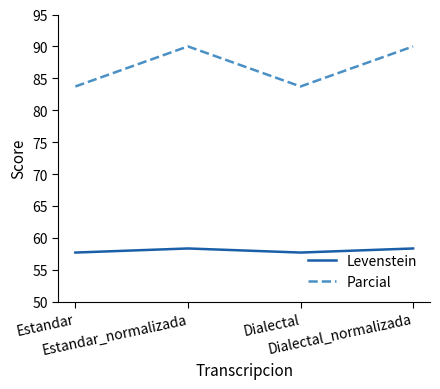

What is the sum of all Parcial values?

347.4